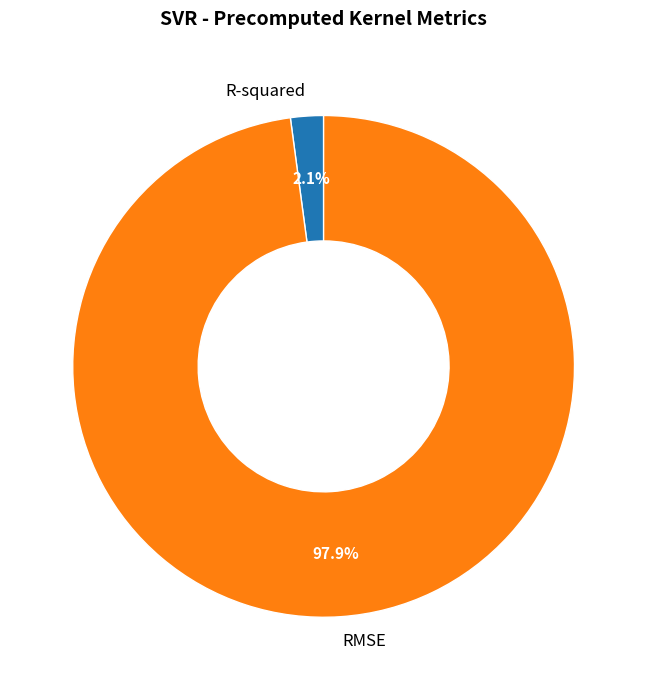

Count the number of slices in the pie.

2